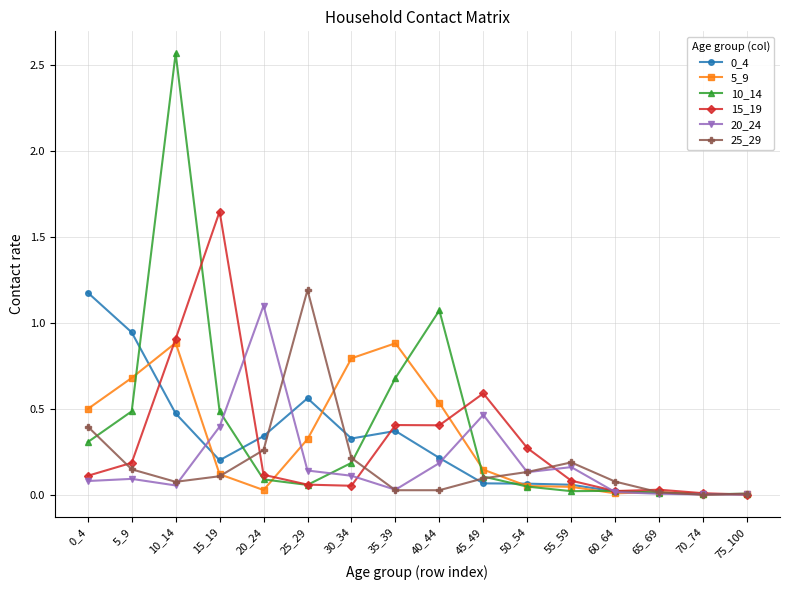

In 20_24, how many points are lower than both neighbors (excluding endpoints)?

4